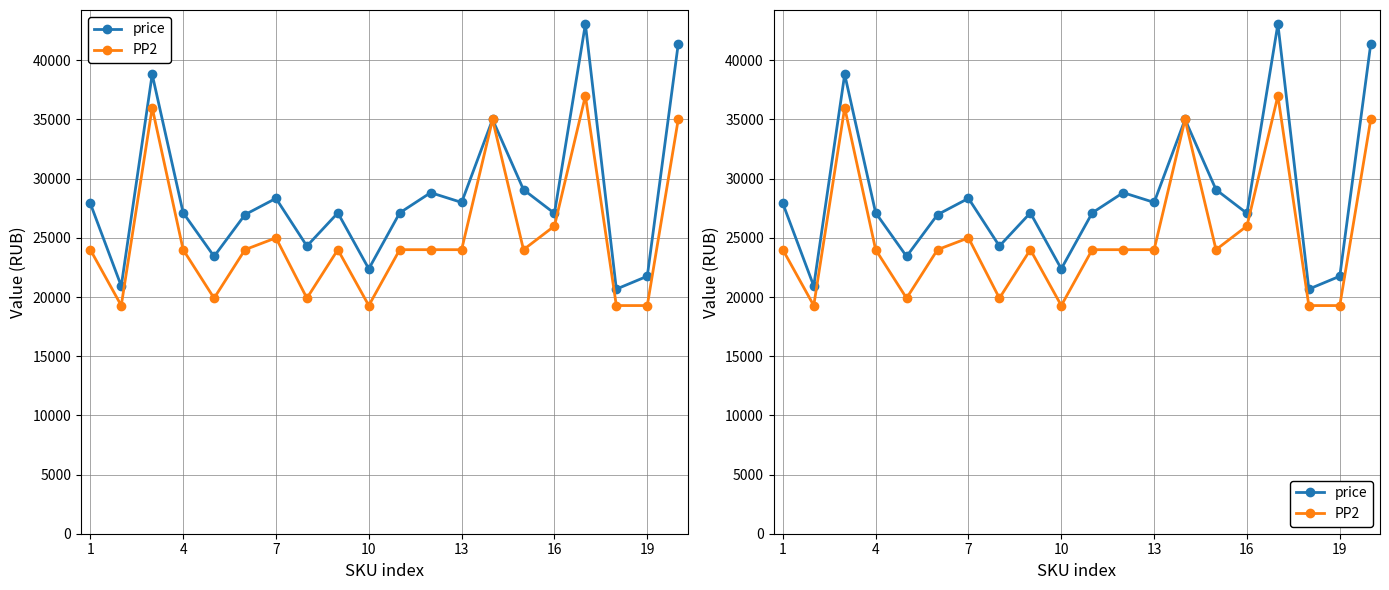

Which series has the widest spread of values?

price